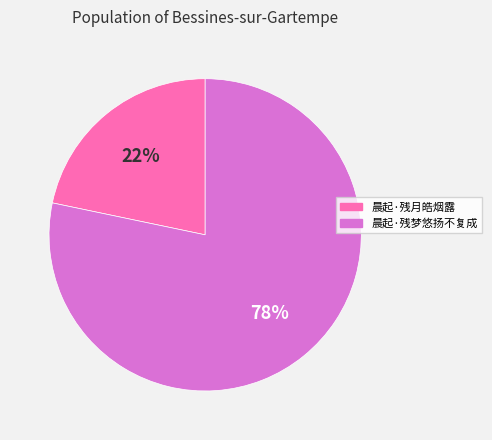

Count the number of slices in the pie.

2